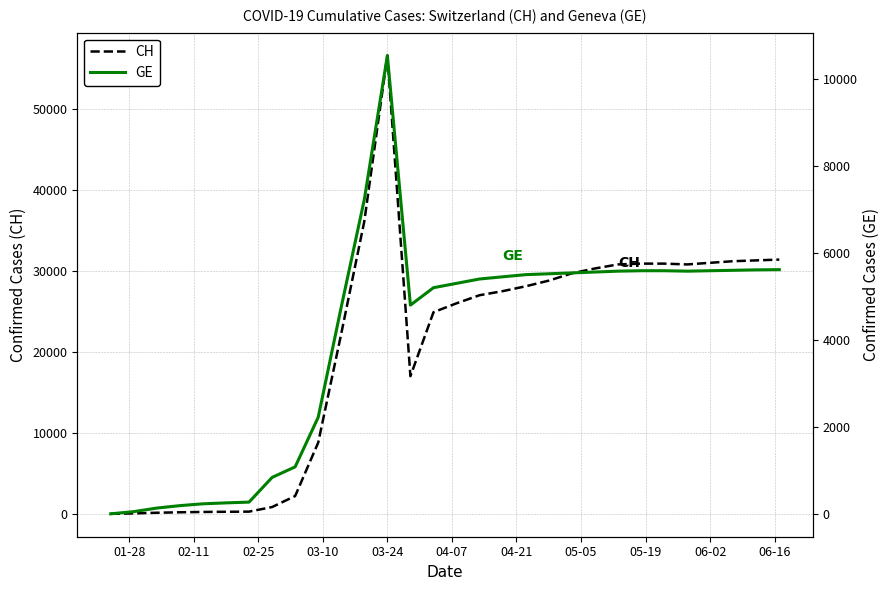

The value of CH at 03-24 is 99595. True or false?

False